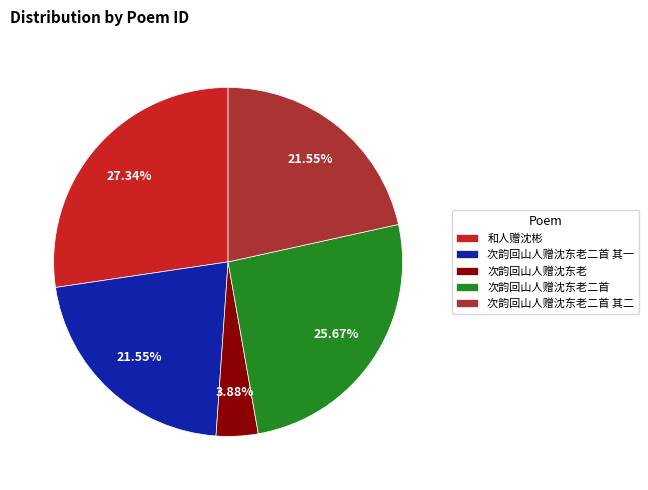

What percentage do 和人赠沈彬 and 次韵回山人赠沈东老二首 其二 together represent?

48.9%